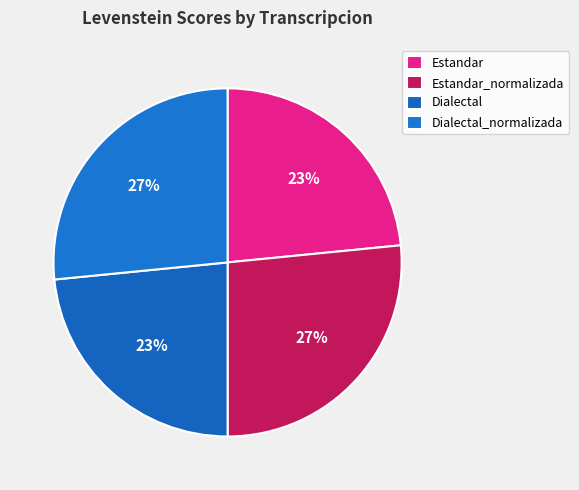

How many segments does this pie chart have?

4